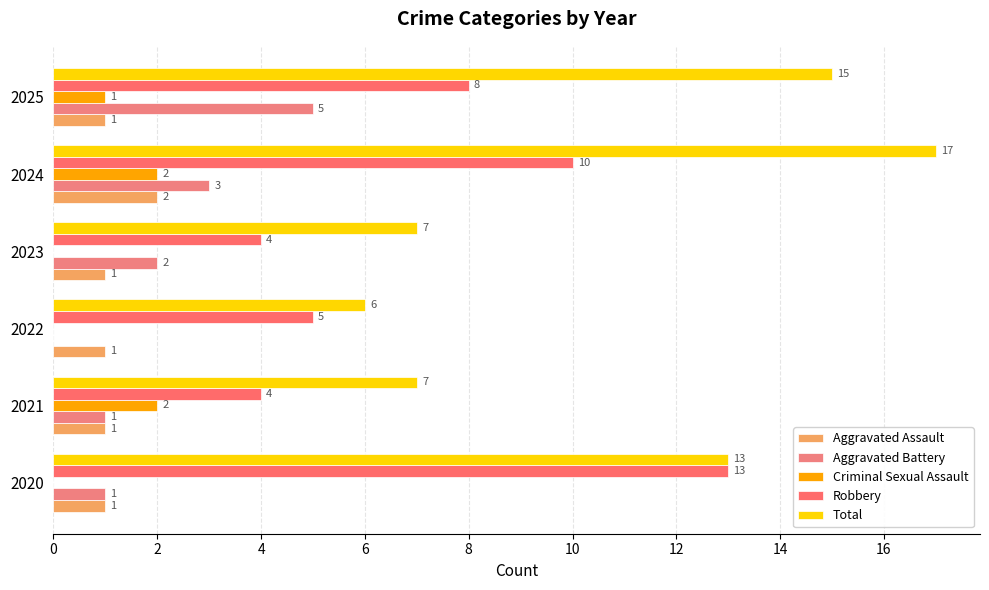

How many distinct data groups are displayed?

5